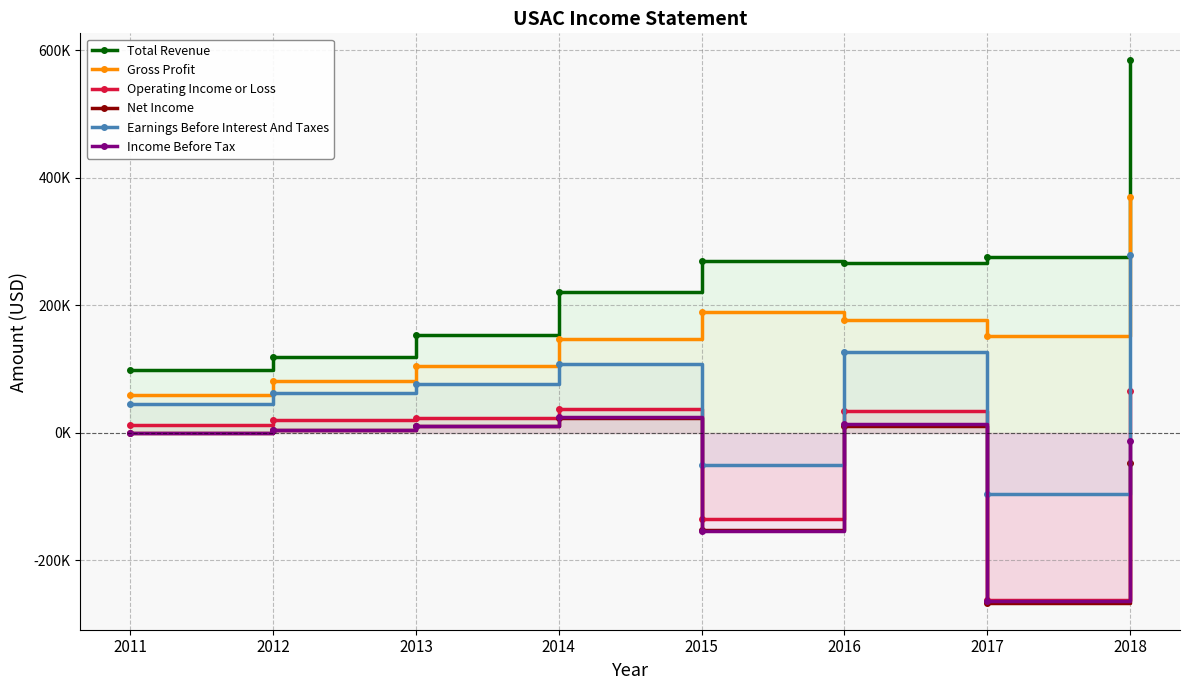

Does the chart have visible grid lines?

Yes